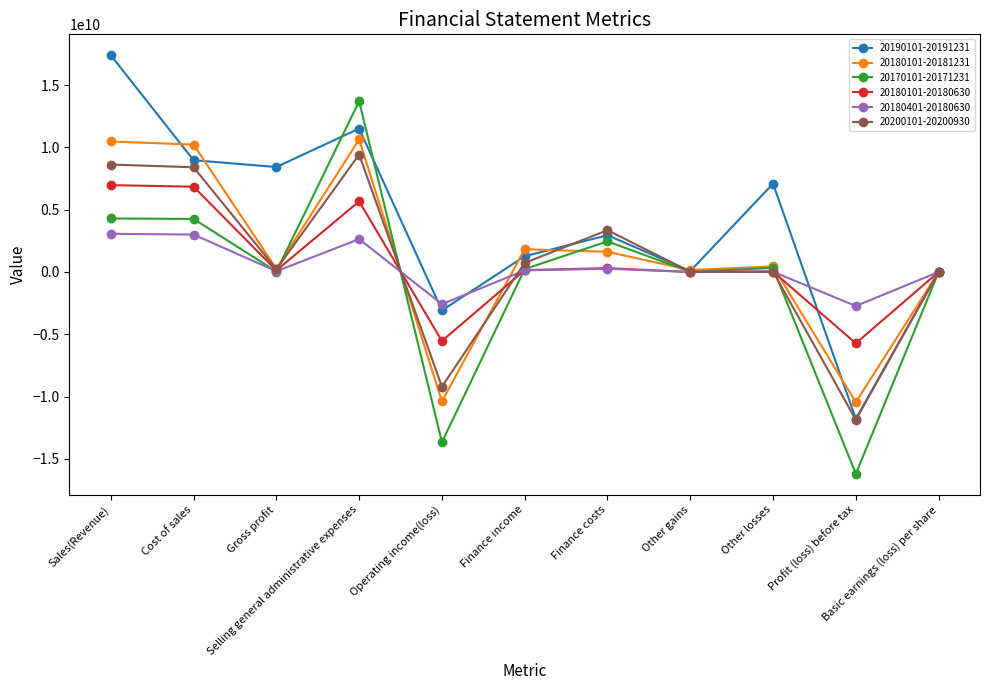

How many data points does each series have?

11